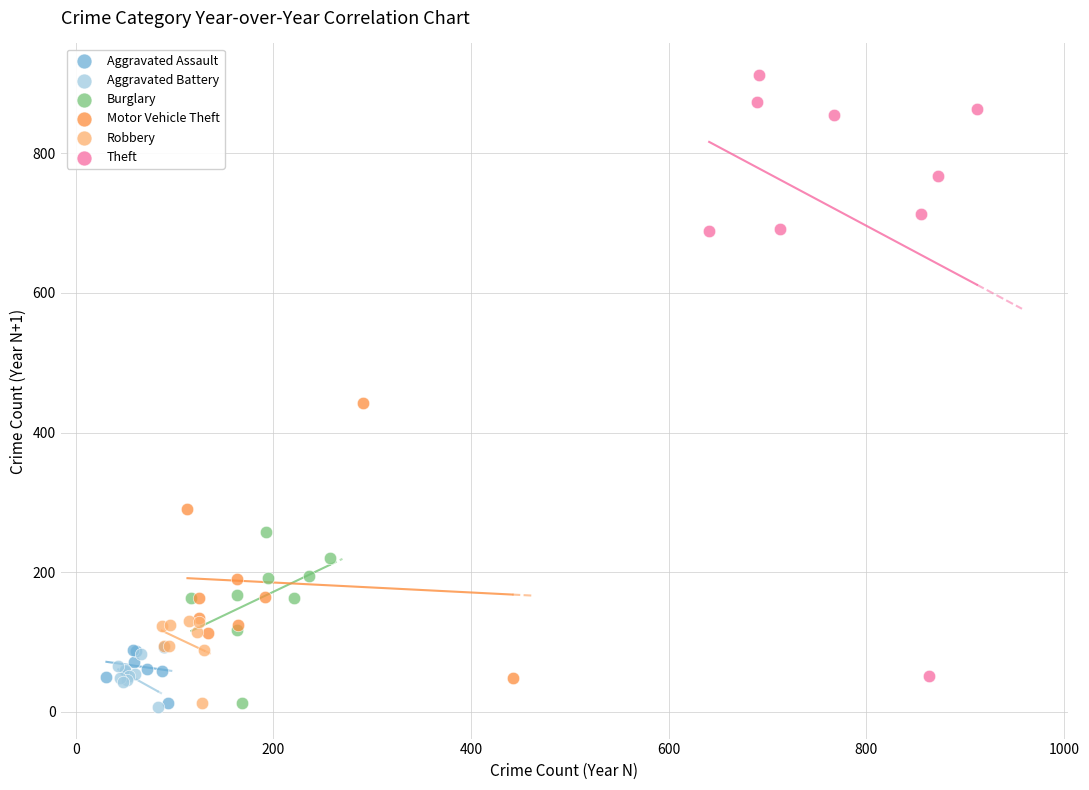

Which series has the largest Y range (max minus min)?

Theft